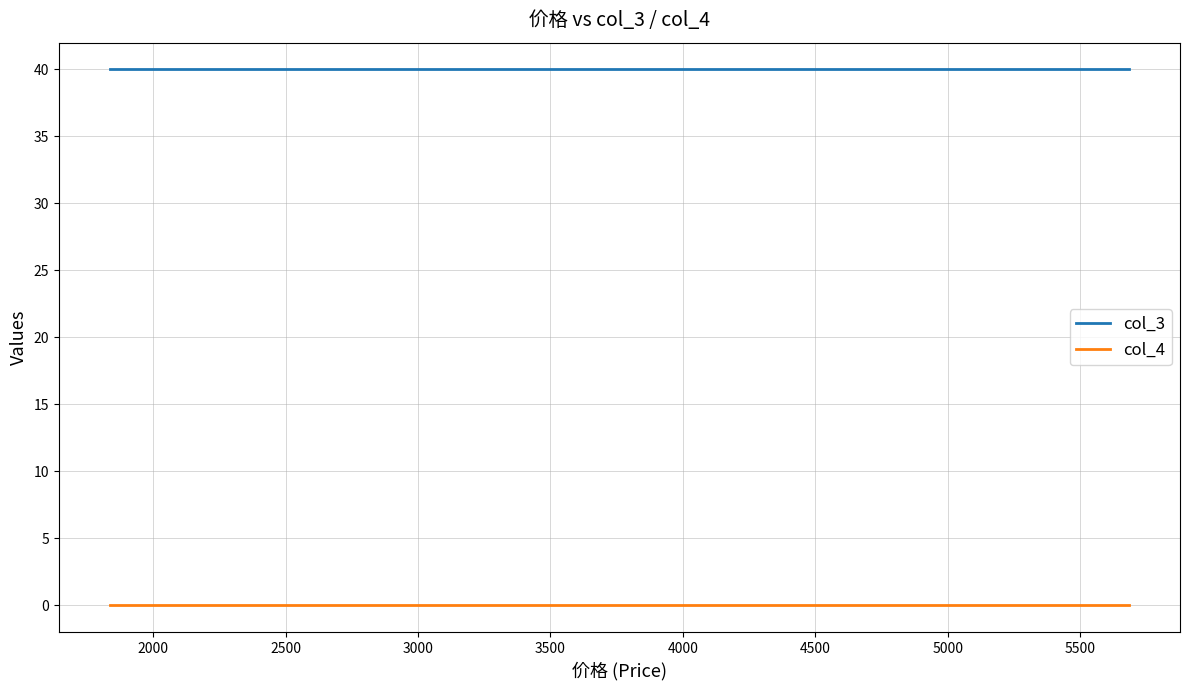

True or false: col_4 and col_3 cross at least once.

False